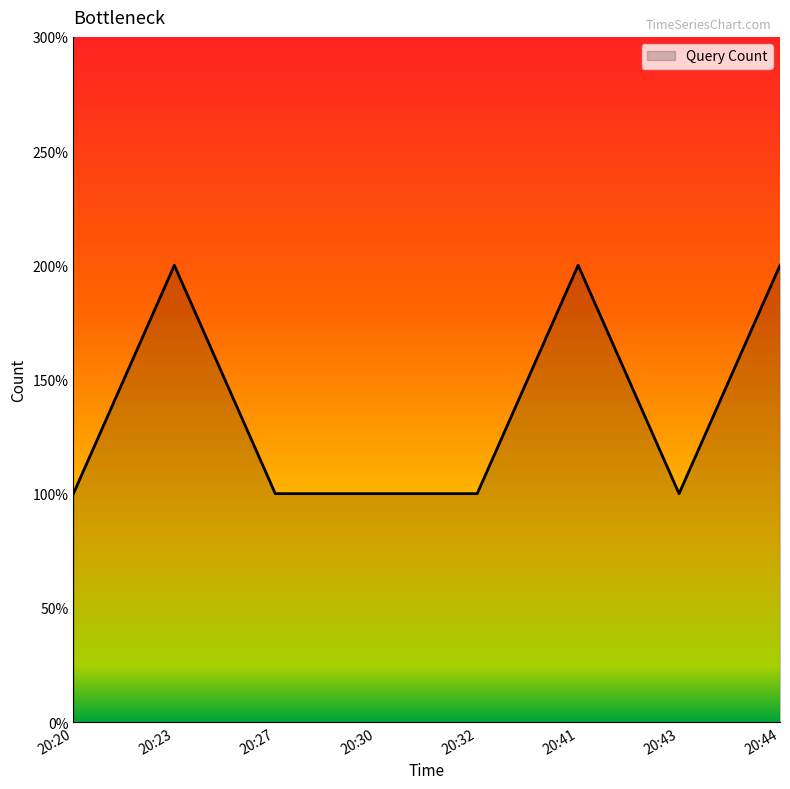

True or false: the data shows 0 at 20:20.

False